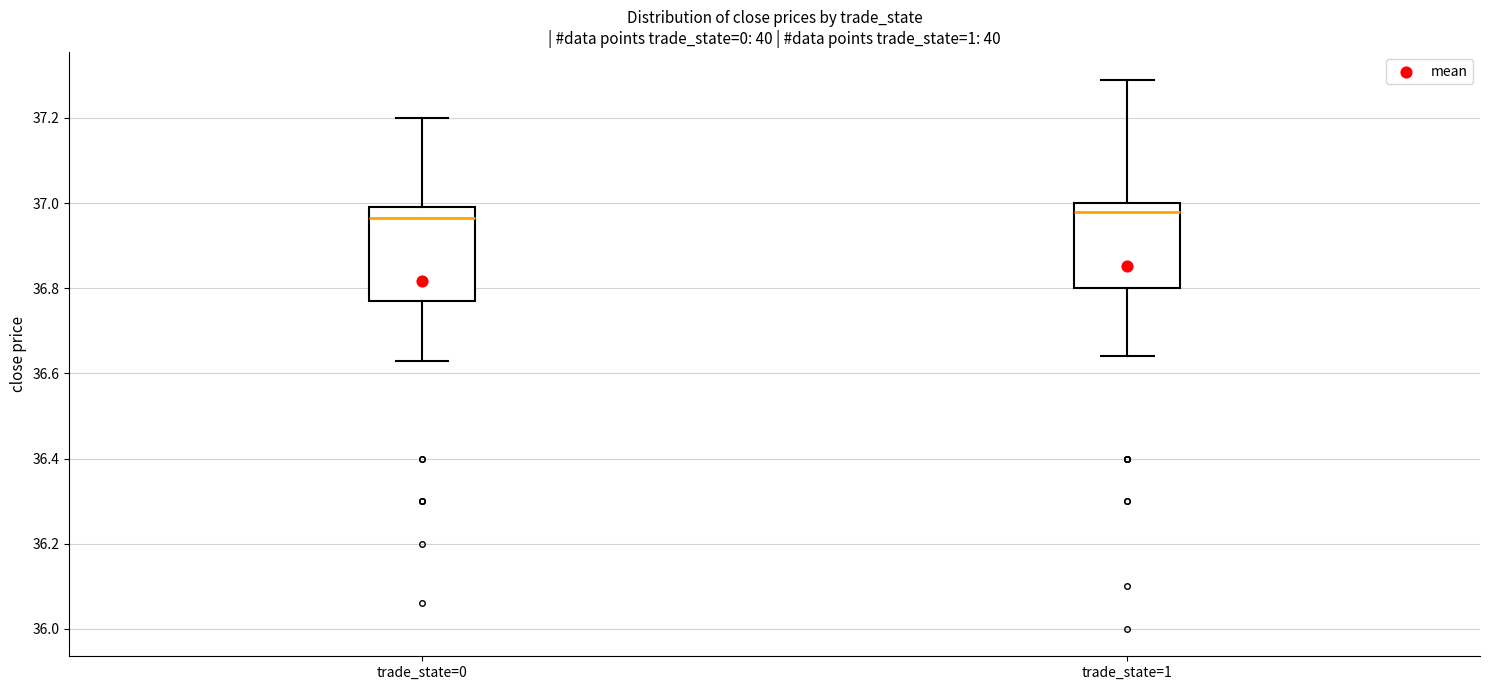

Reading left to right, read every box against the y-axis: the position of its median line, the range the box covers, and the ends of its whiskers. The values are not printed on the chart, so give them approximately, as read against the axis.

trade_state=0: median 36.96, box 36.78 to 37.00, whiskers 36.64 to 37.20
trade_state=1: median 36.98, box 36.80 to 37.00, whiskers 36.64 to 37.30